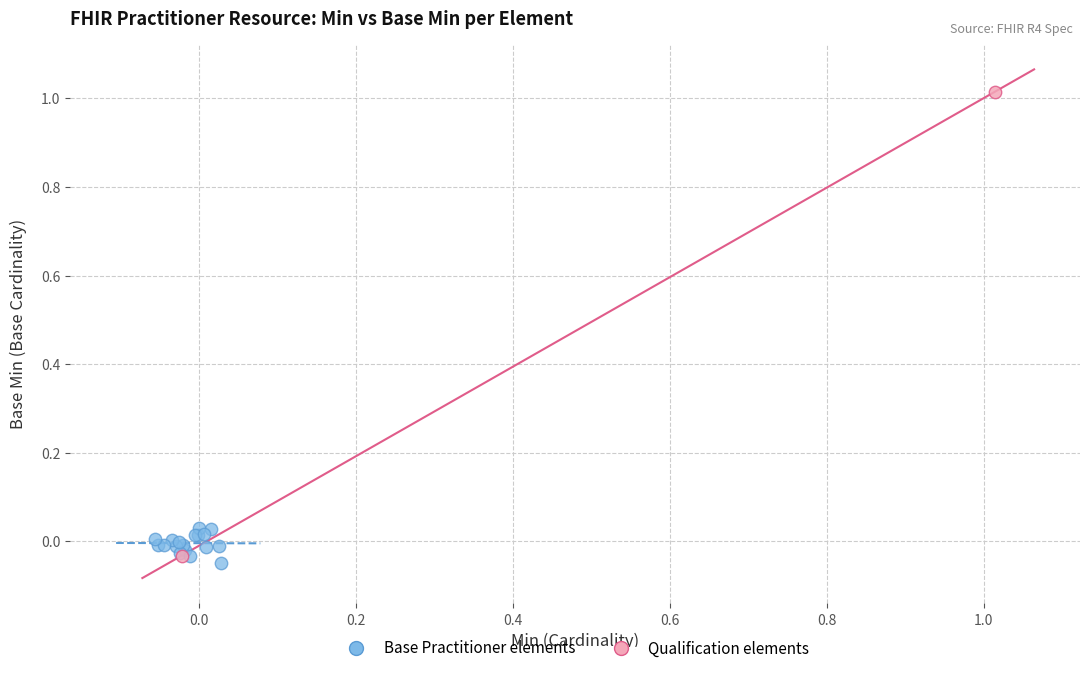

Which series has the largest Y range (max minus min)?

Qualification elements